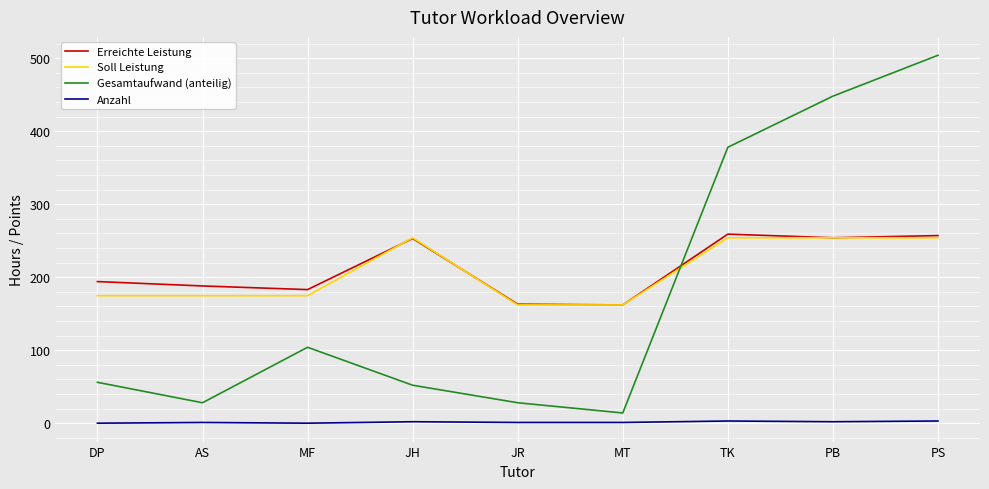

Is the value of Gesamtaufwand (anteilig) at PB greater than the value of Soll Leistung at DP?

Yes